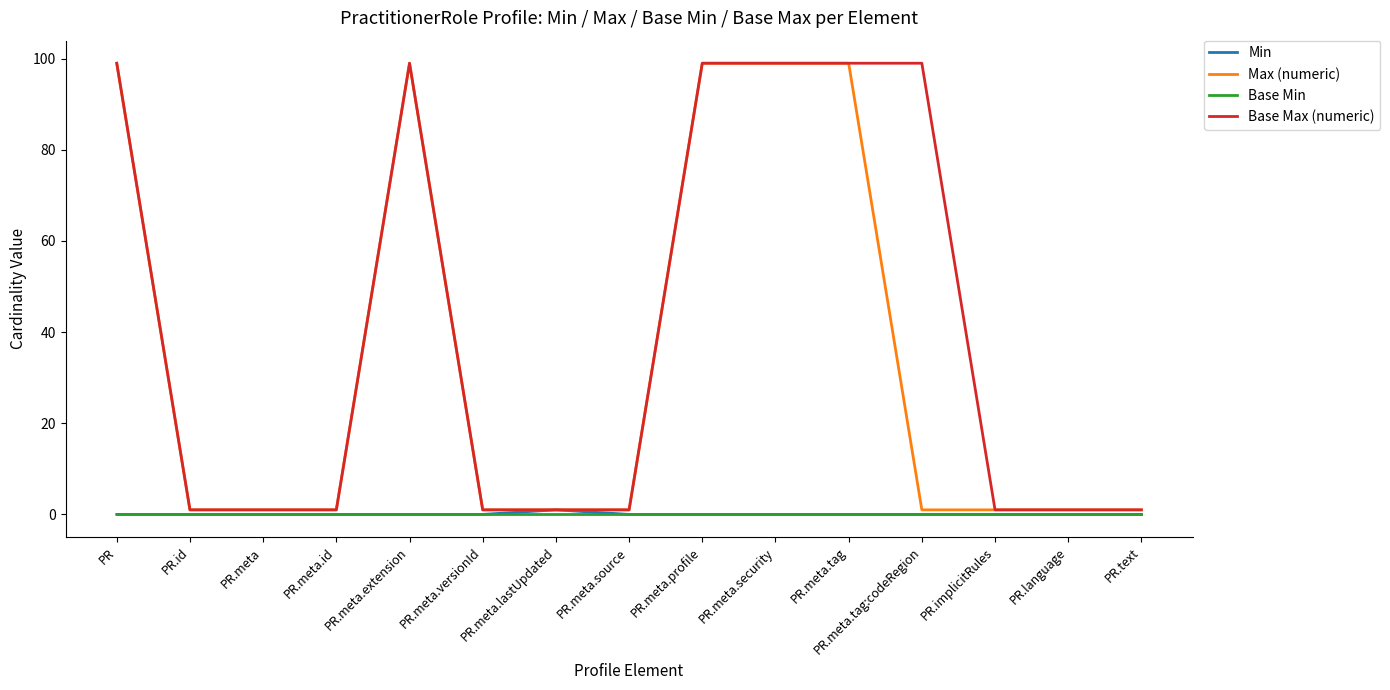

Reading left to right, extract all data points from this chart.

Min: 0	0	0	0	0	0	1	0	0	0	0	0	0	0	0
Max (numeric): 99	1	1	1	99	1	1	1	99	99	99	1	1	1	1
Base Min: 0	0	0	0	0	0	0	0	0	0	0	0	0	0	0
Base Max (numeric): 99	1	1	1	99	1	1	1	99	99	99	99	1	1	1